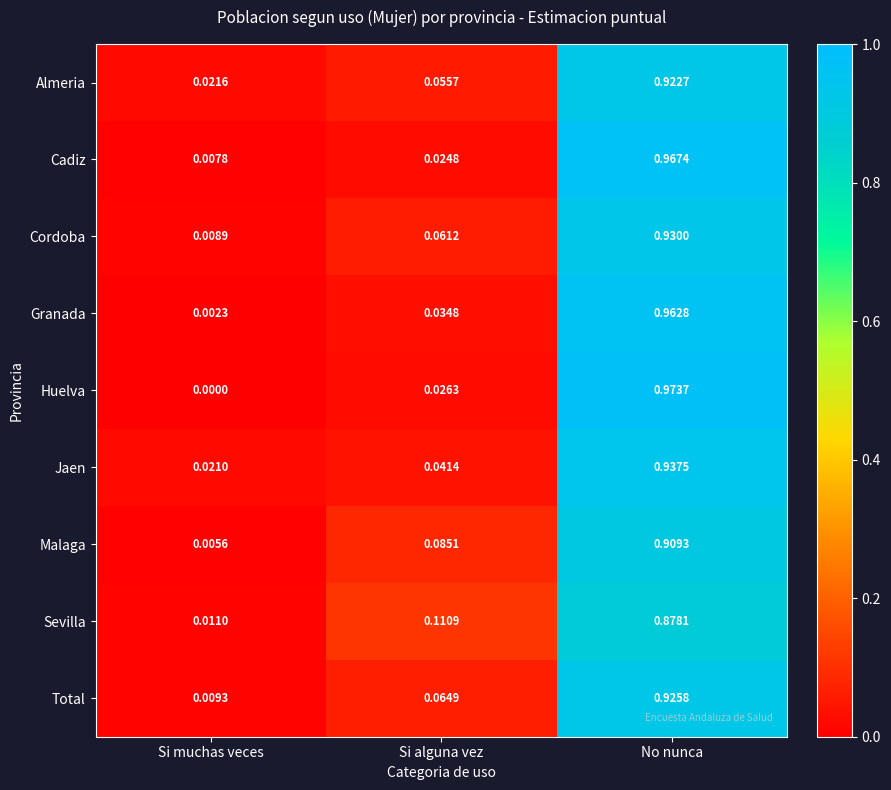

List the labels in order of Malaga value, largest first.

No nunca, Si alguna vez, Si muchas veces